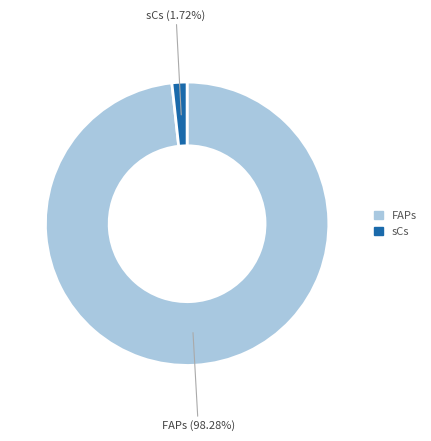

Is there a majority slice in this chart?

Yes